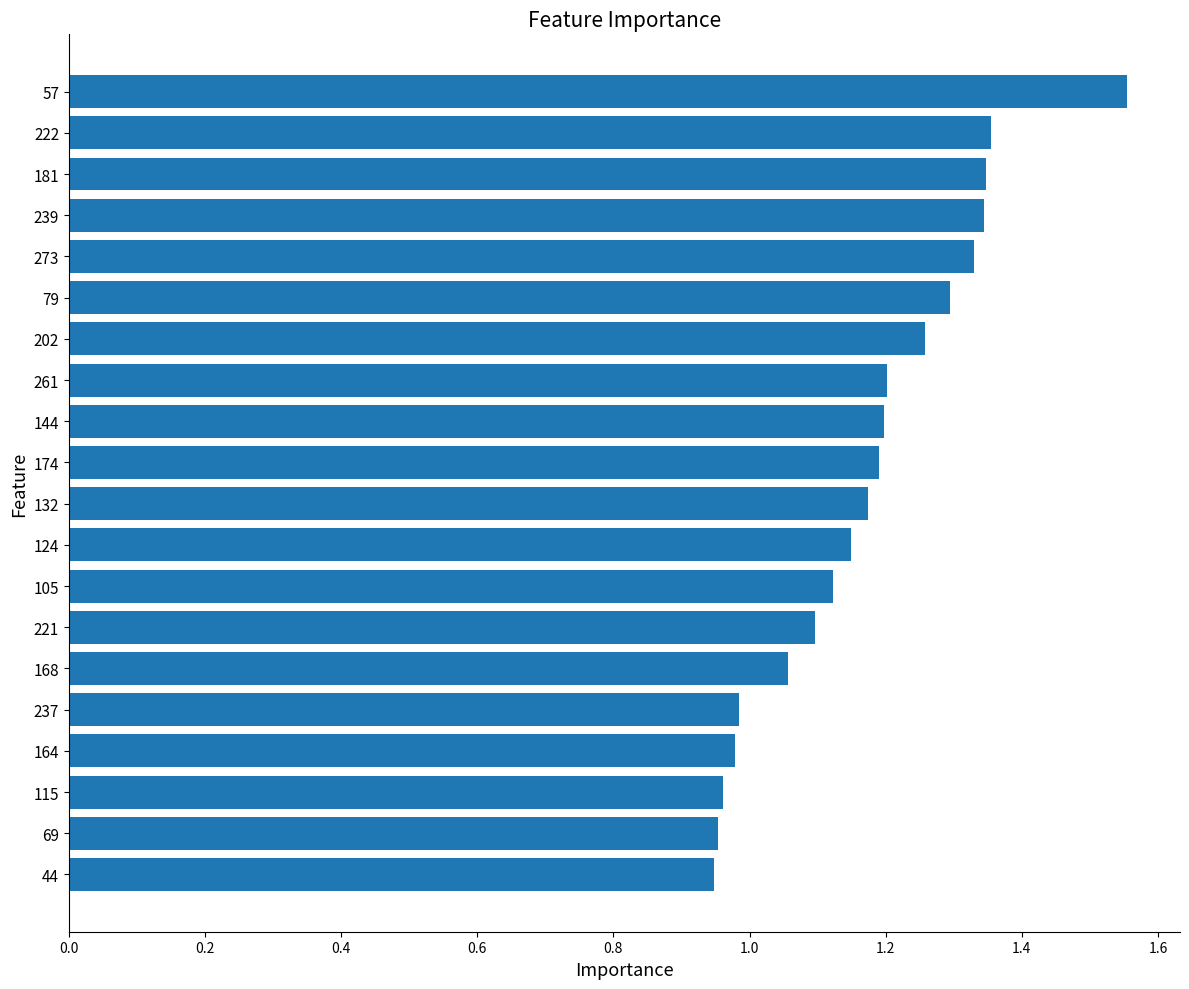

What is the difference between the second highest and minimum values?

0.4